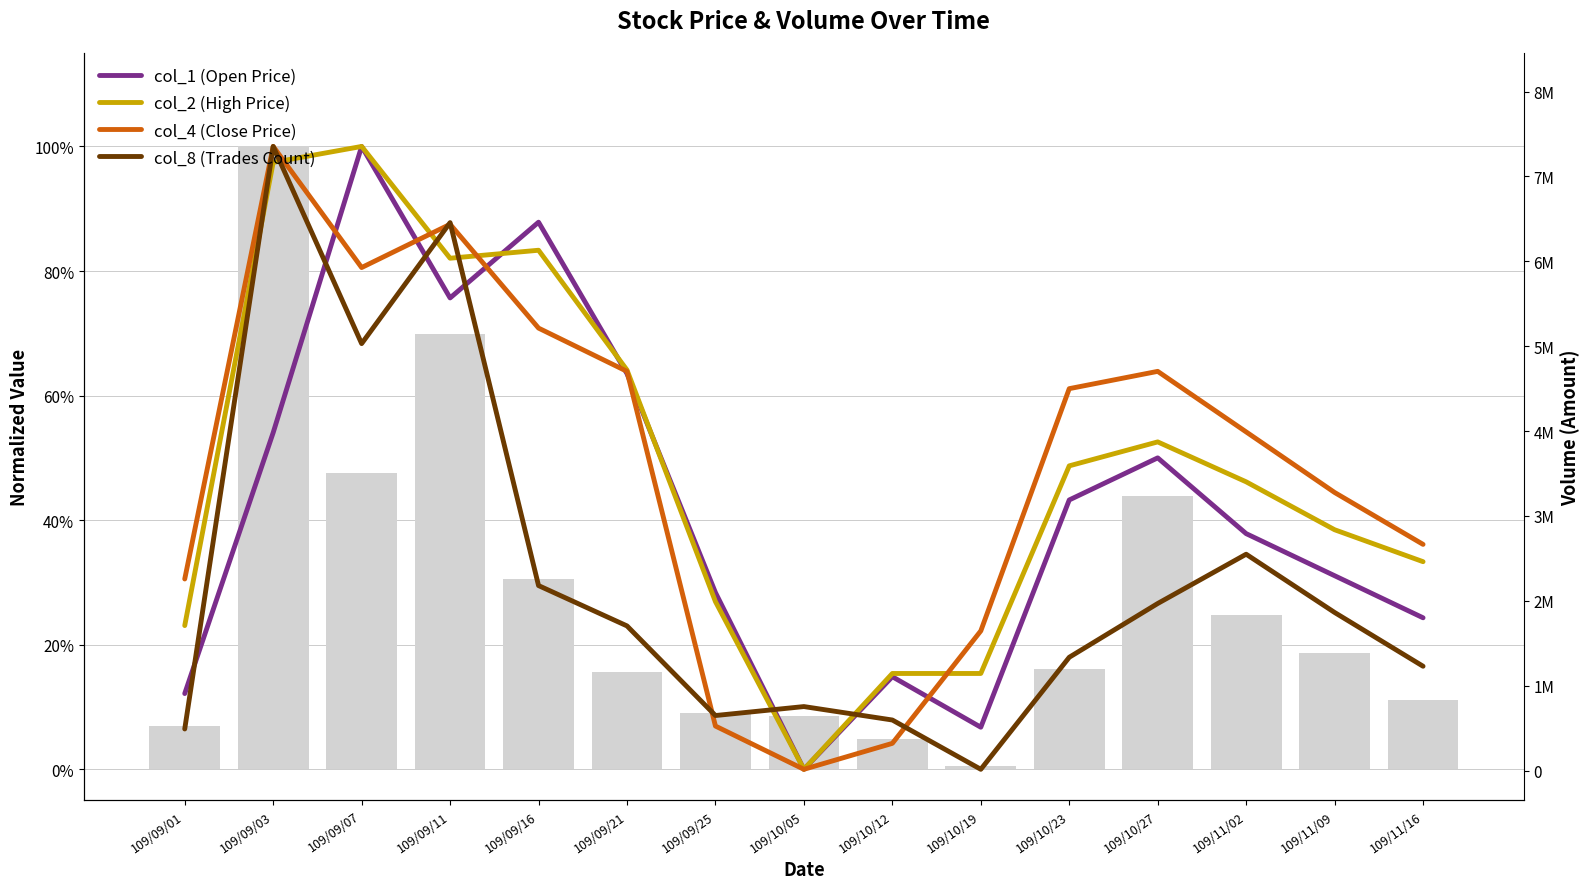

Which has a higher value, 109/09/25 or 109/10/19?

109/09/25